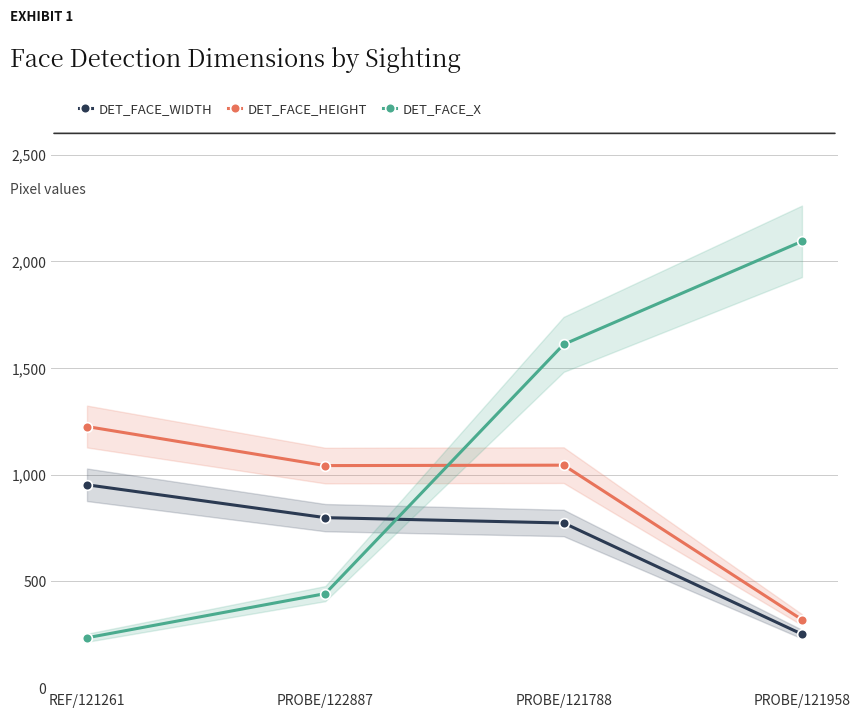

Rank the series at PROBE/122887 from highest to lowest value.

DET_FACE_HEIGHT, DET_FACE_WIDTH, DET_FACE_X